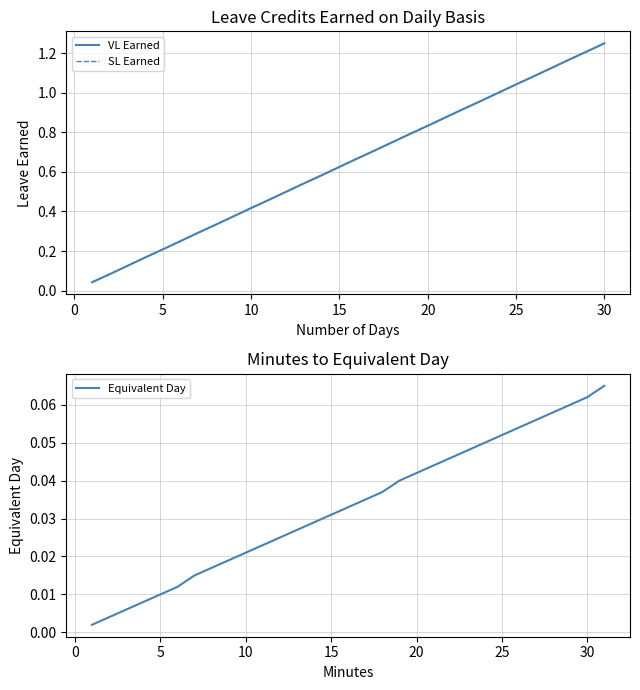

What is the total value across all series at 19?

1.6